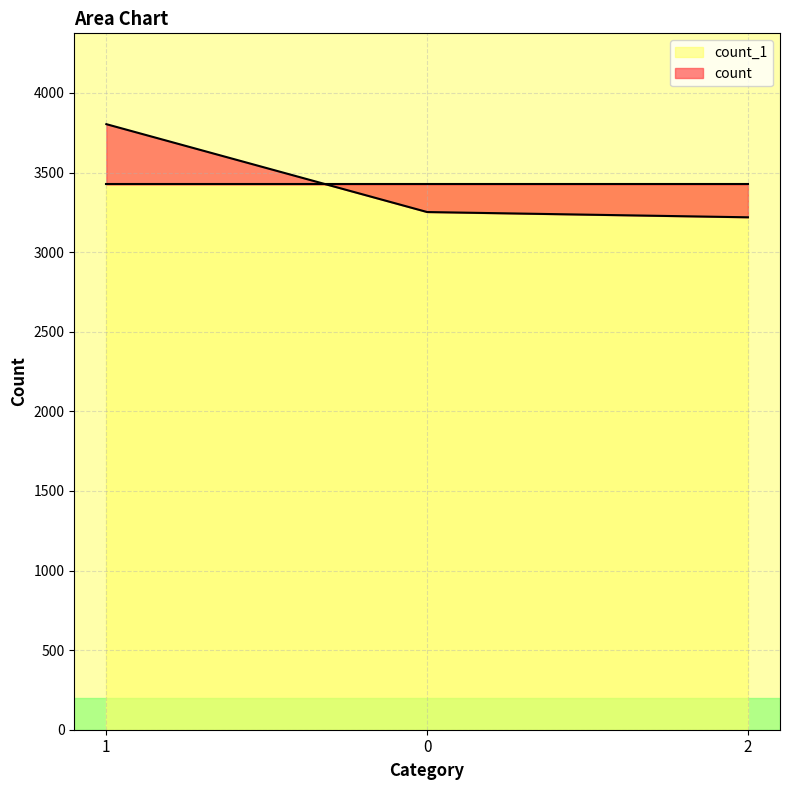

What is the greatest value displayed?

3804